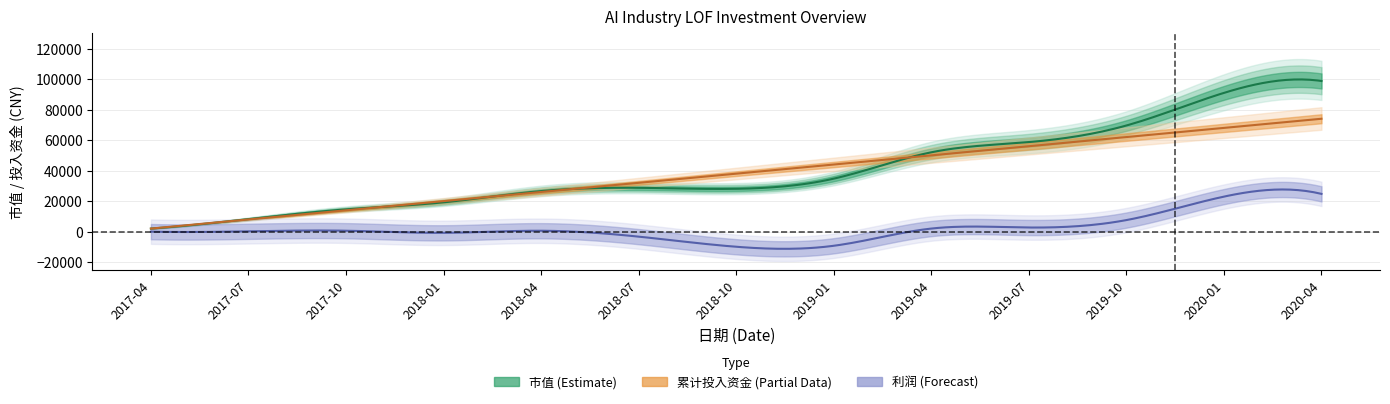

Between 2017-10 and 2018-04, which is larger?

2018-04